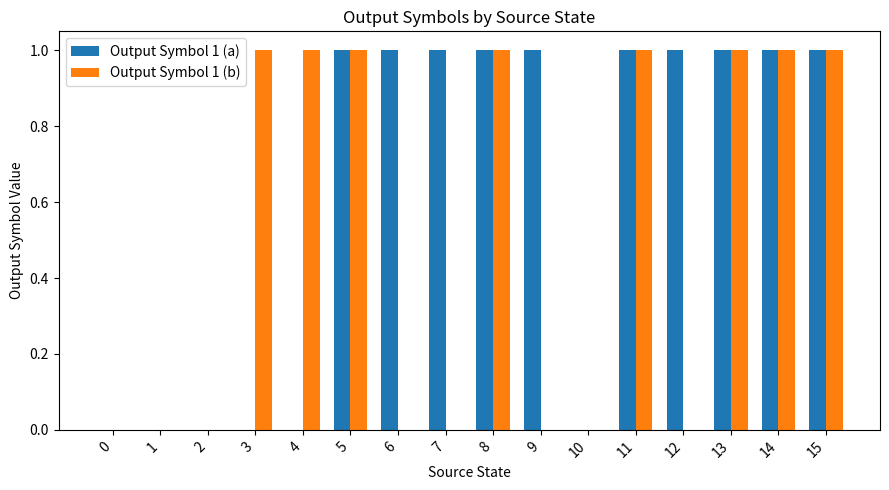

Is the value of Output Symbol 1 (b) at 5 greater than the value of Output Symbol 1 (a) at 0?

Yes